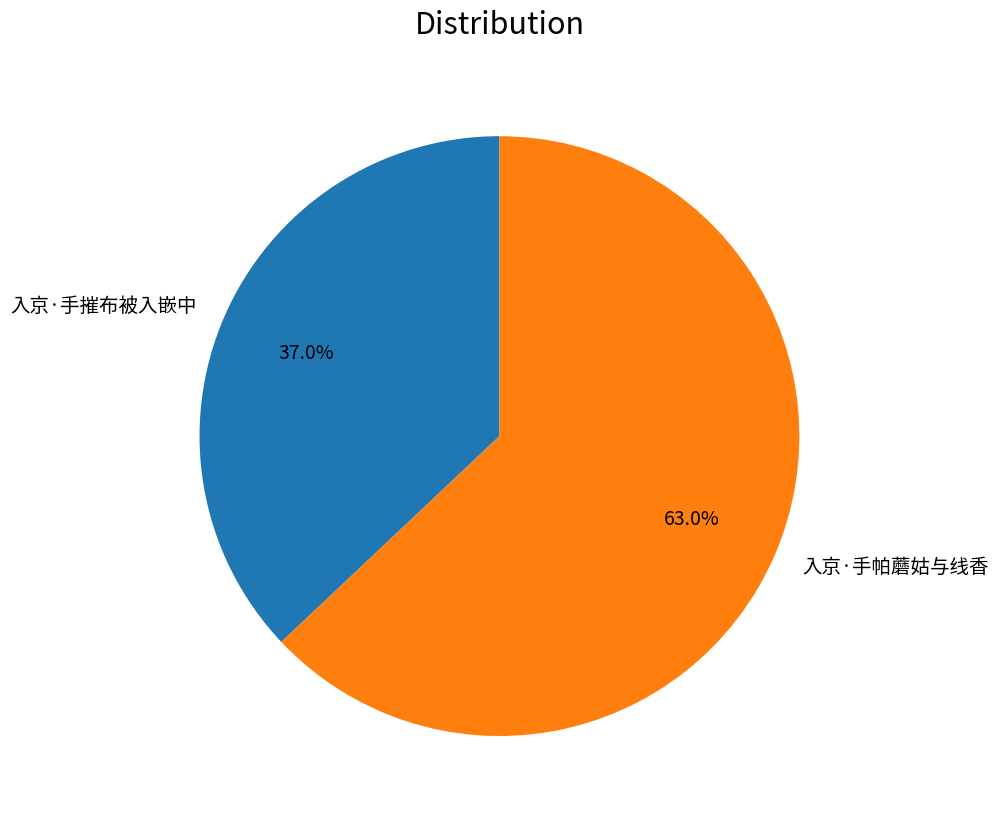

Rank the categories by value from lowest to highest.

入京·手摧布被入嵌中, 入京·手帕蘑姑与线香